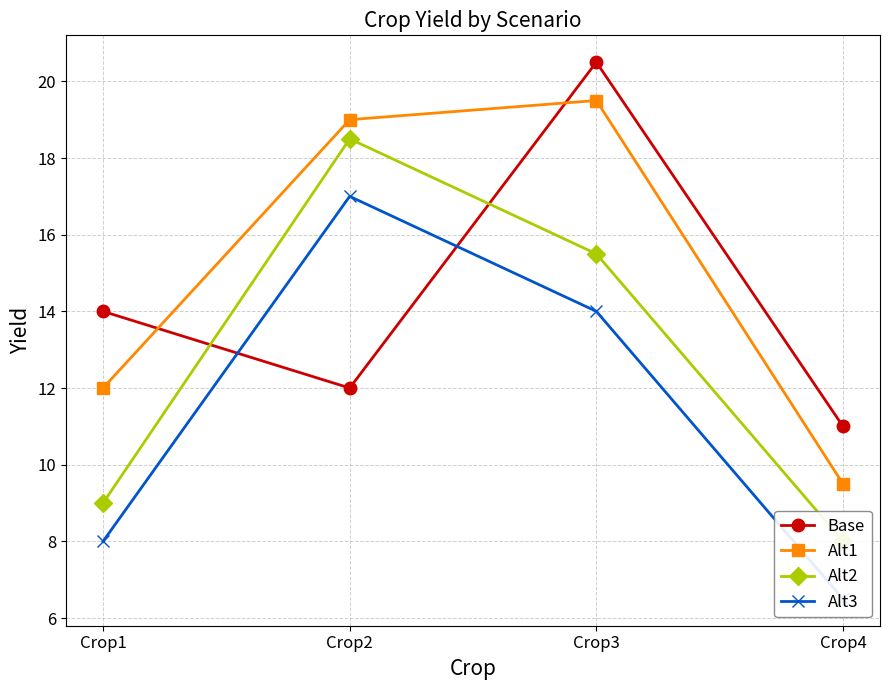

How many distinct data groups are displayed?

4